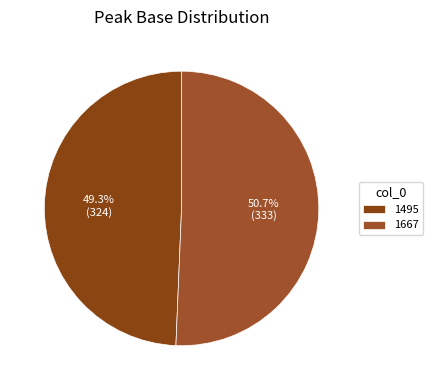

How many segments does this pie chart have?

2